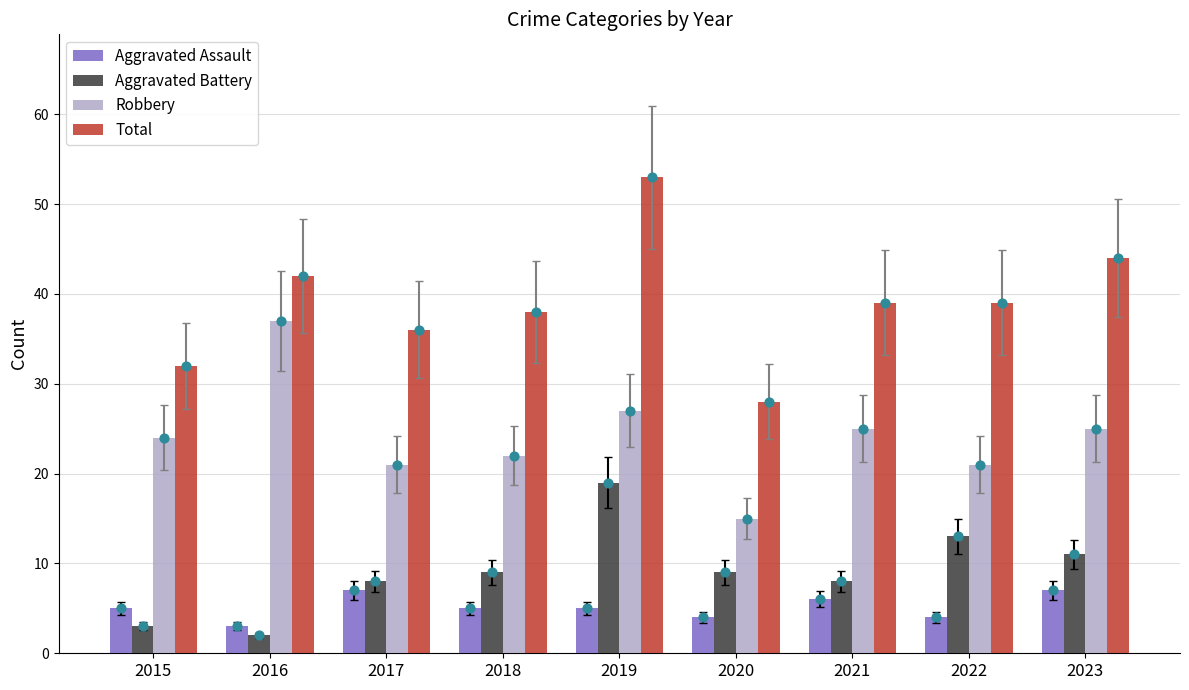

What are all the series names shown in the legend?

Aggravated Assault, Aggravated Battery, Robbery, Total